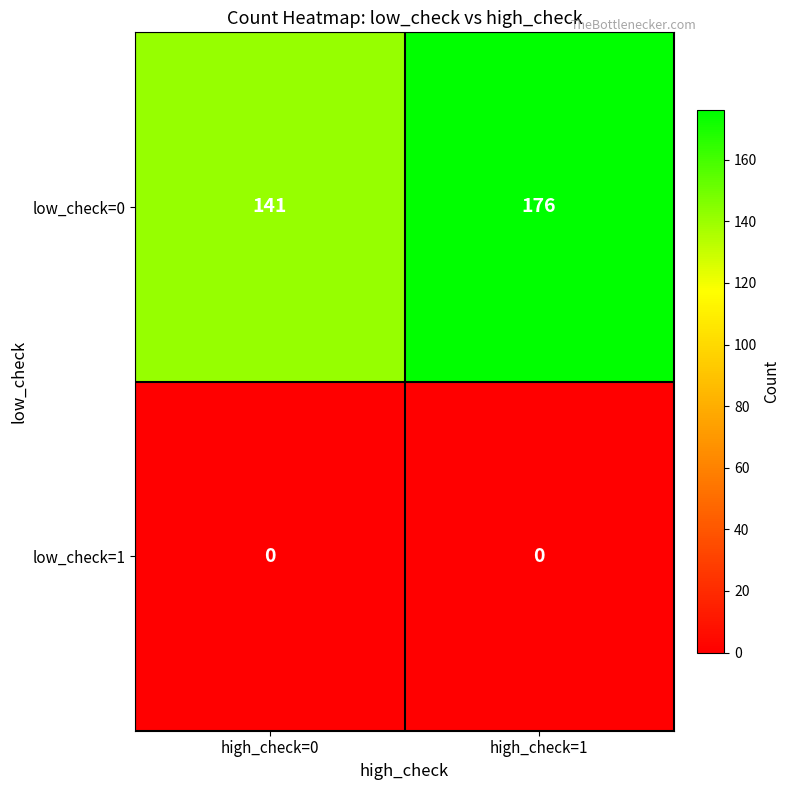

What is the difference between the maximum and minimum values in the low_check=0 series?

35